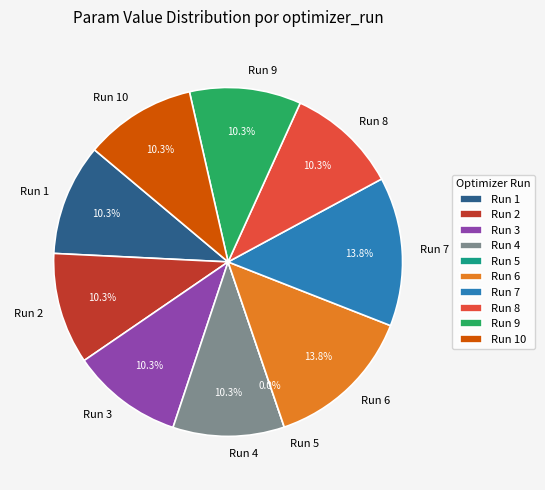

How many slices are in this pie chart?

10